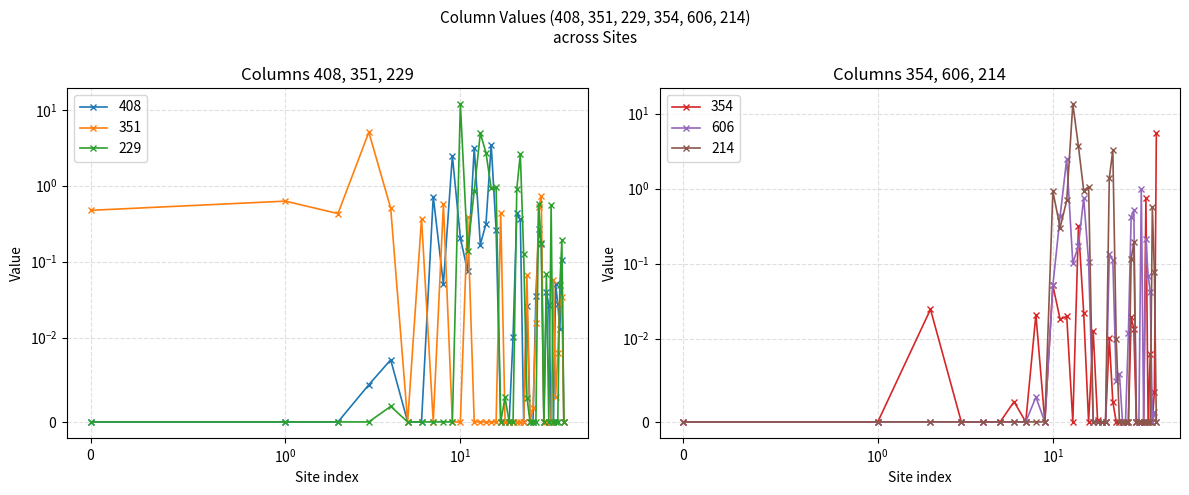

Where is 229 nearest to the value 5?

site_14